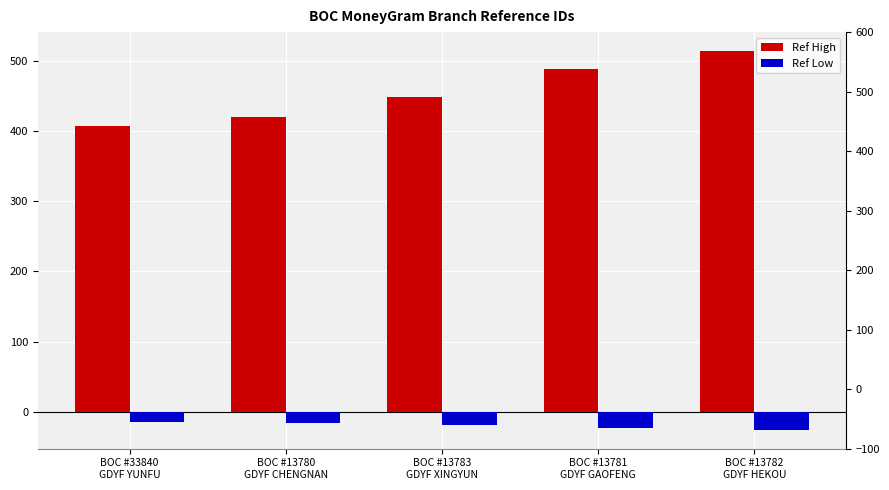

At which label is Ref Low closest to -20?

BOC #13783
GDYF XINGYUN